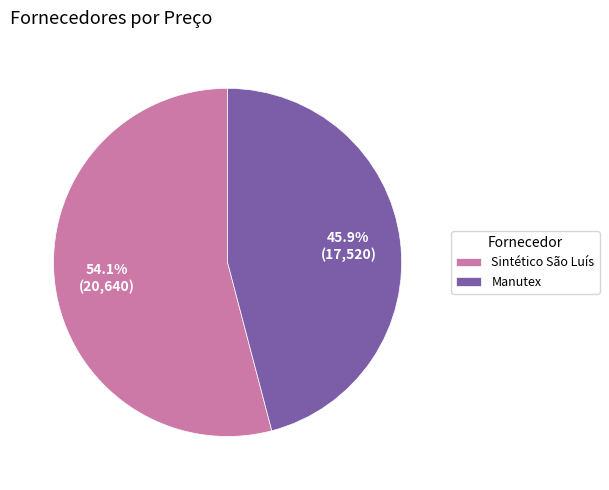

Approximately how many times larger is the value at Sintético São Luís compared to Manutex?

1.2